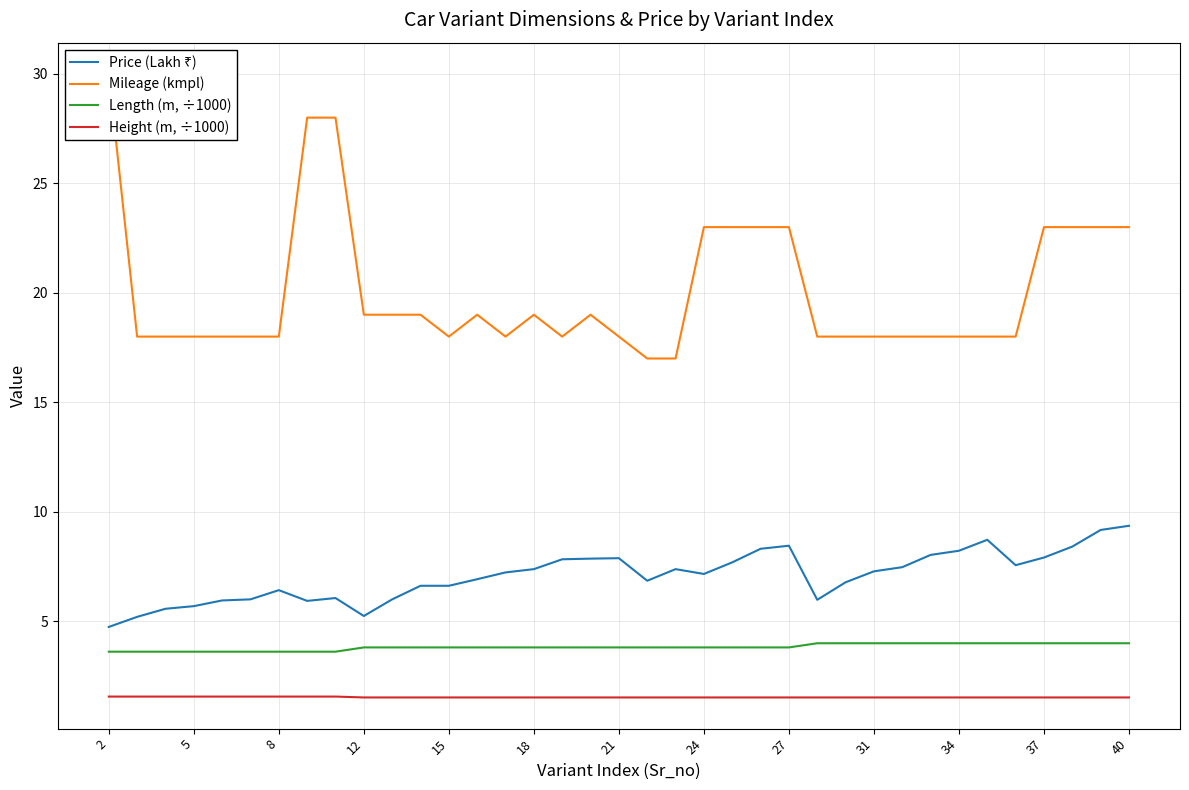

True or false: Height (m, ÷1000) has a value of 1.5 at 15.

True